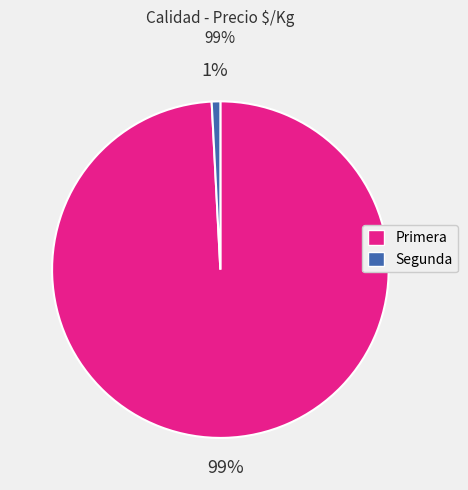

Is there any slice that represents more than half of the pie?

Yes